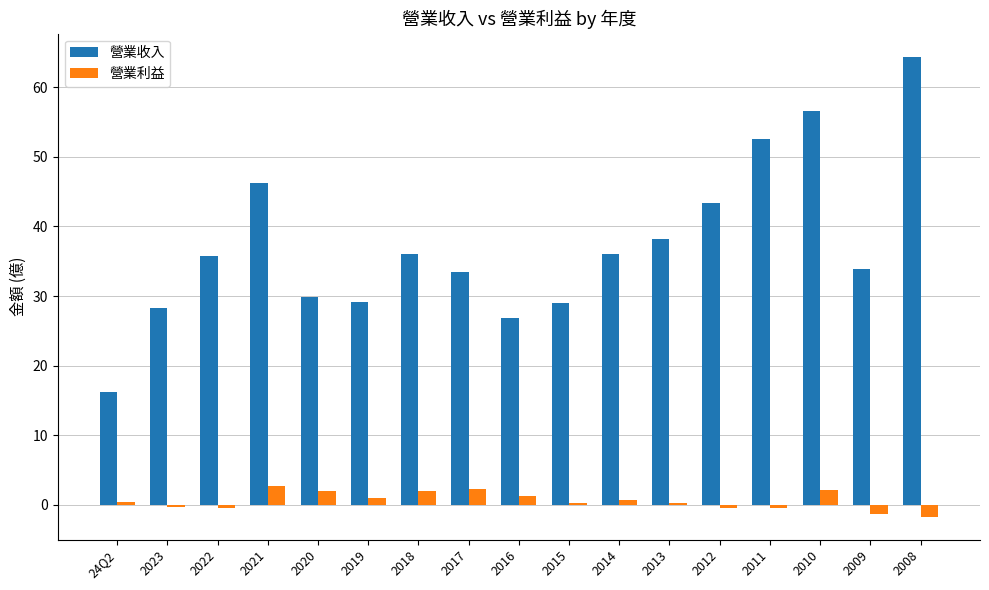

At which label is 營業收入 closest to 40?

2013